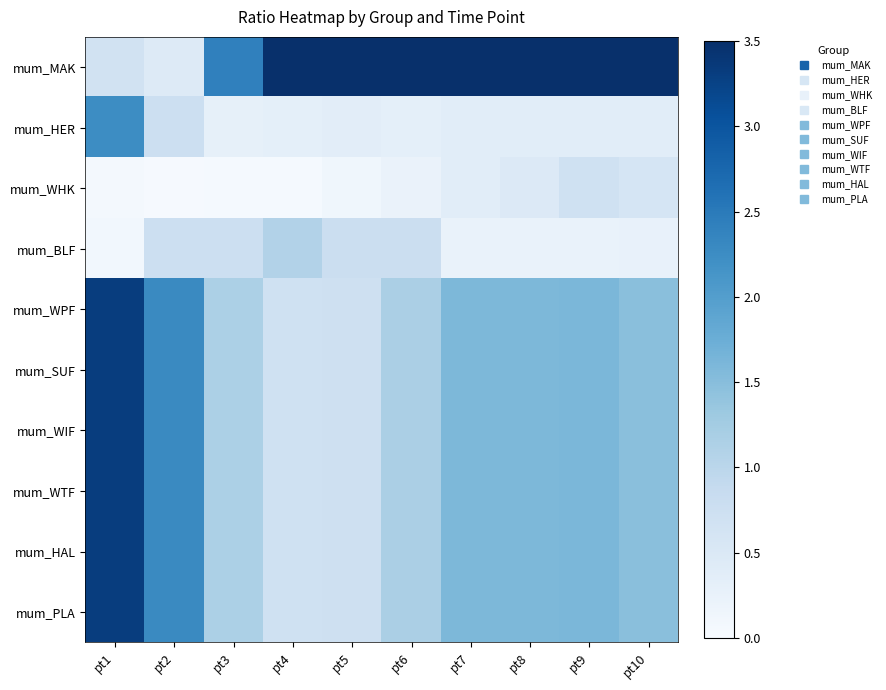

Rank the series by their maximum value, from highest to lowest.

mum_MAK, mum_WPF, mum_SUF, mum_WIF, mum_WTF, mum_HAL, mum_PLA, mum_HER, mum_BLF, mum_WHK